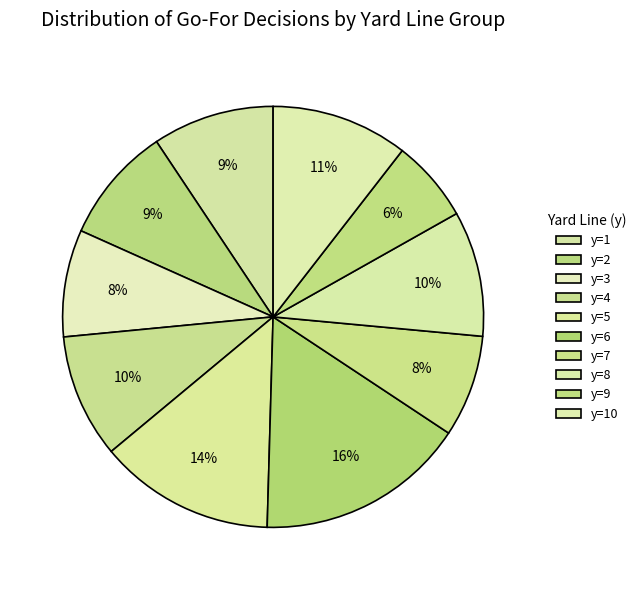

How many segments does this pie chart have?

10